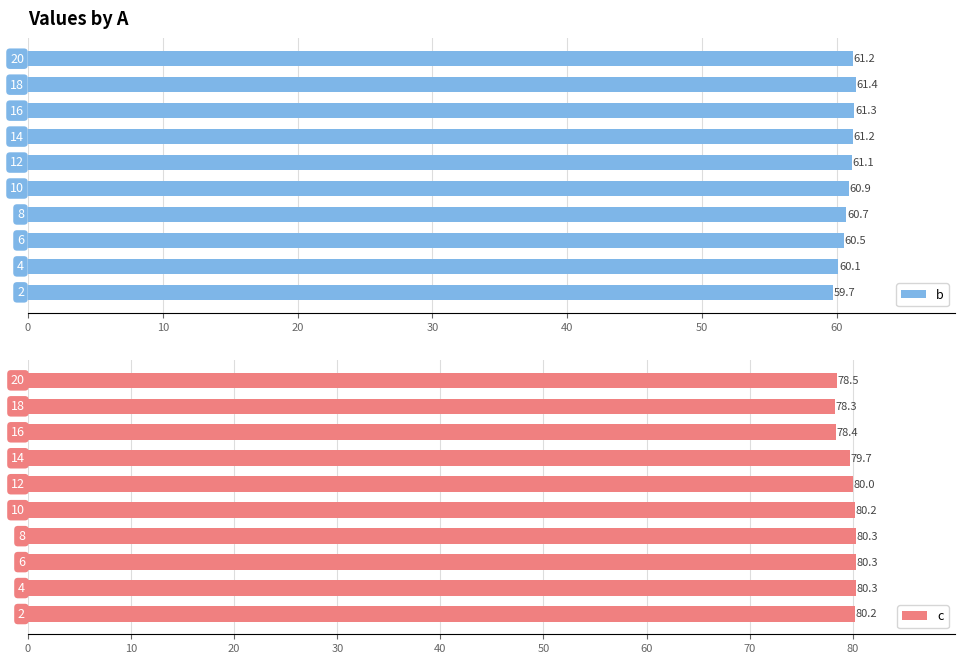

How many bars are there in each group?

2